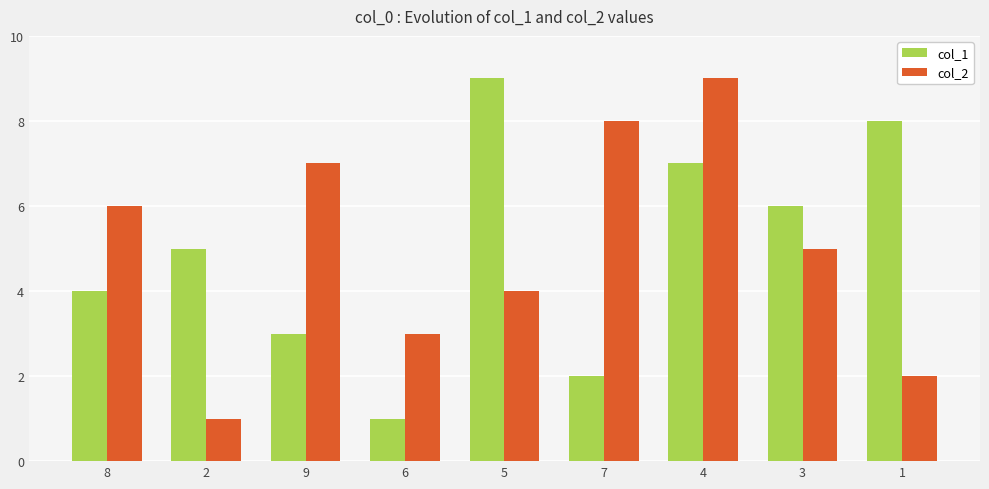

What is the minimum value shown in the chart?

1